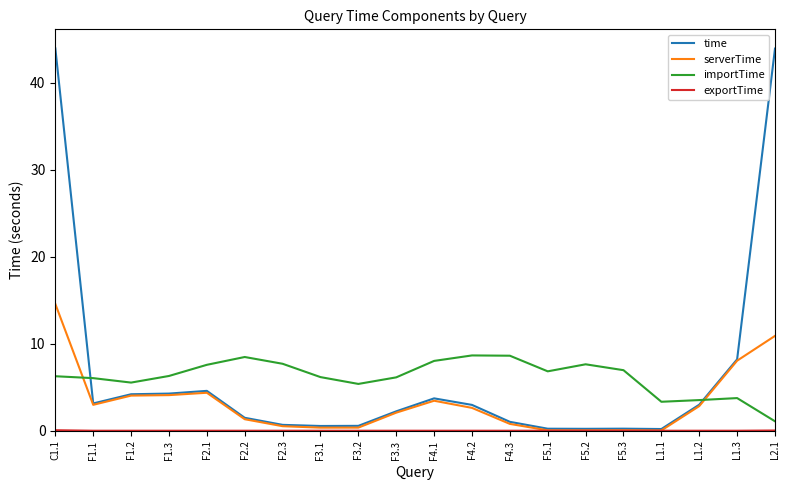

True or false: importTime and serverTime cross at least once.

True